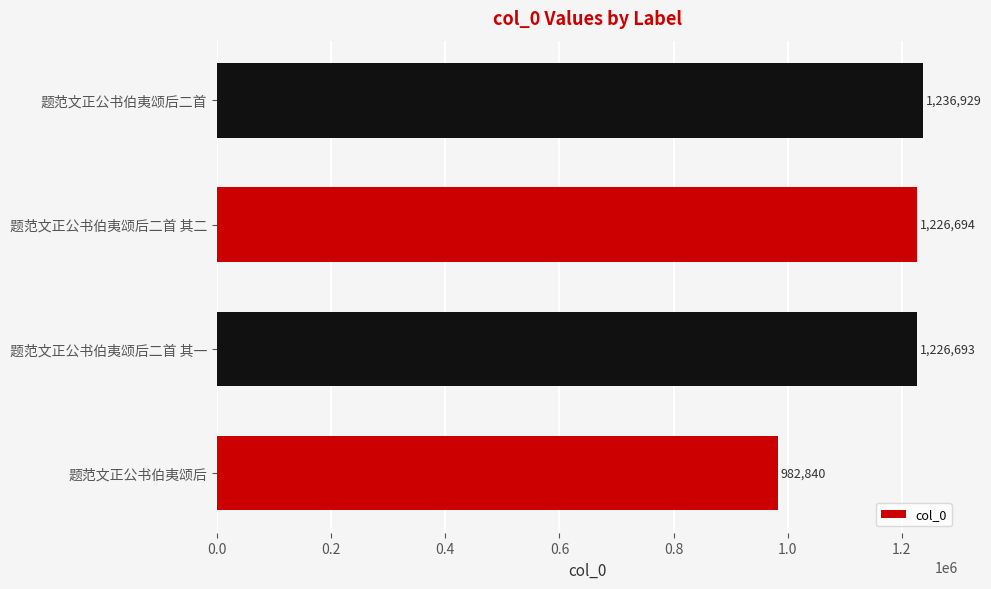

What value does the data have at 题范文正公书伯夷颂后, to the nearest 10?

982840